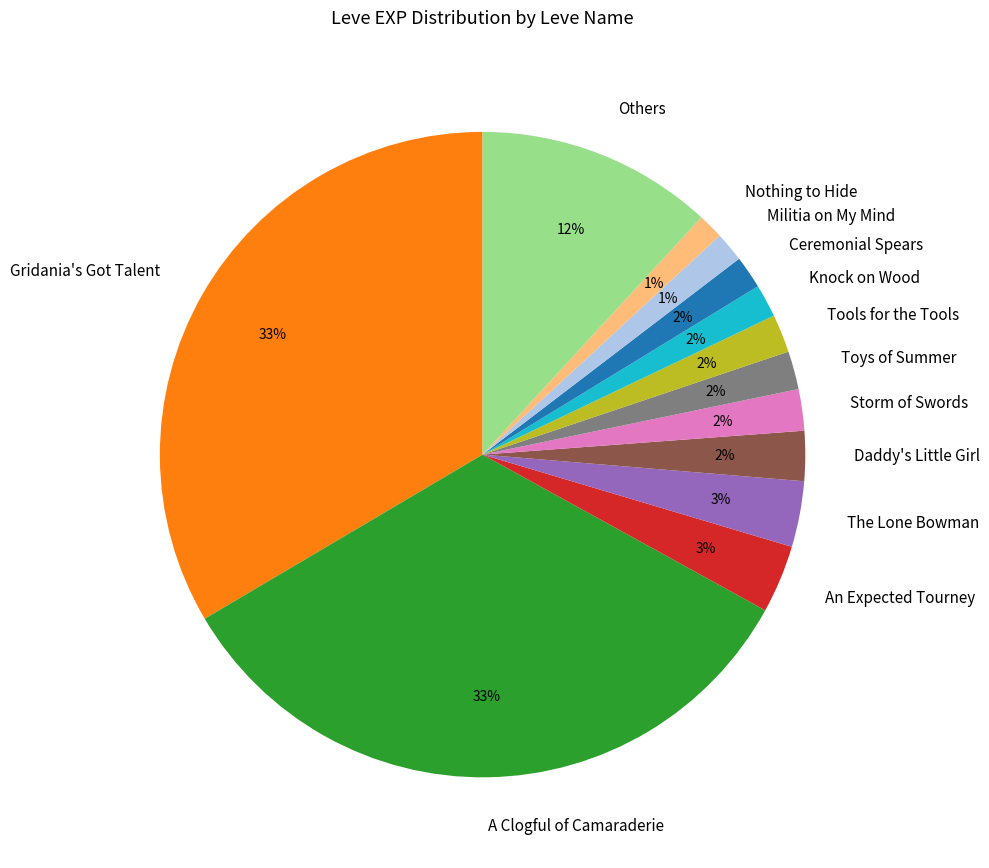

What percentage is the Daddy's Little Girl slice, to the nearest percent?

2%